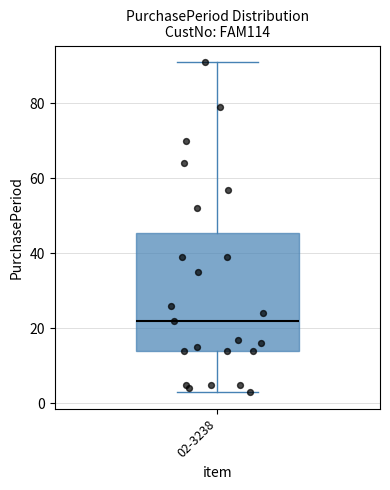

Where is the lower edge of the box for 02-3238 on the y-axis? The values are not printed on the chart, so give them approximately, as read against the axis.

14